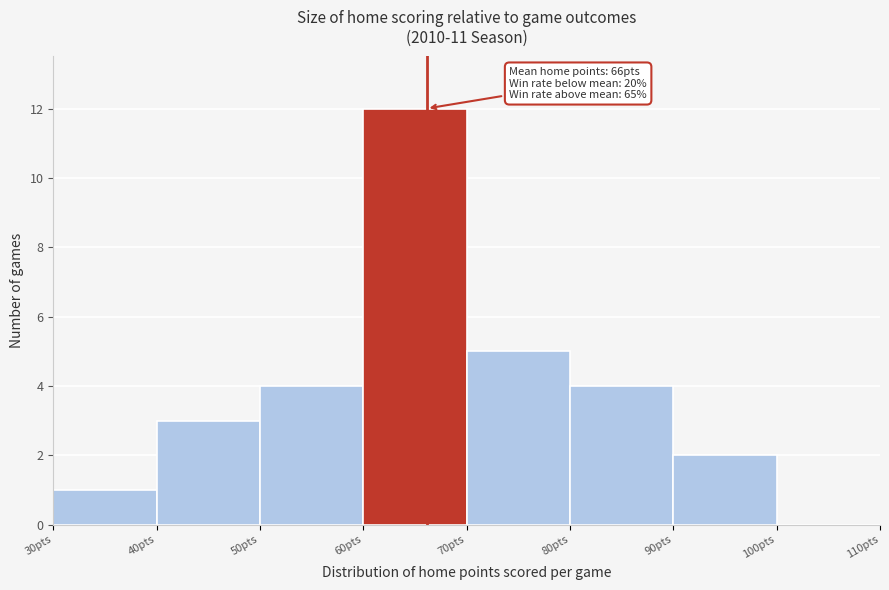

Which range on the x-axis has the tallest bar?

60 to 70